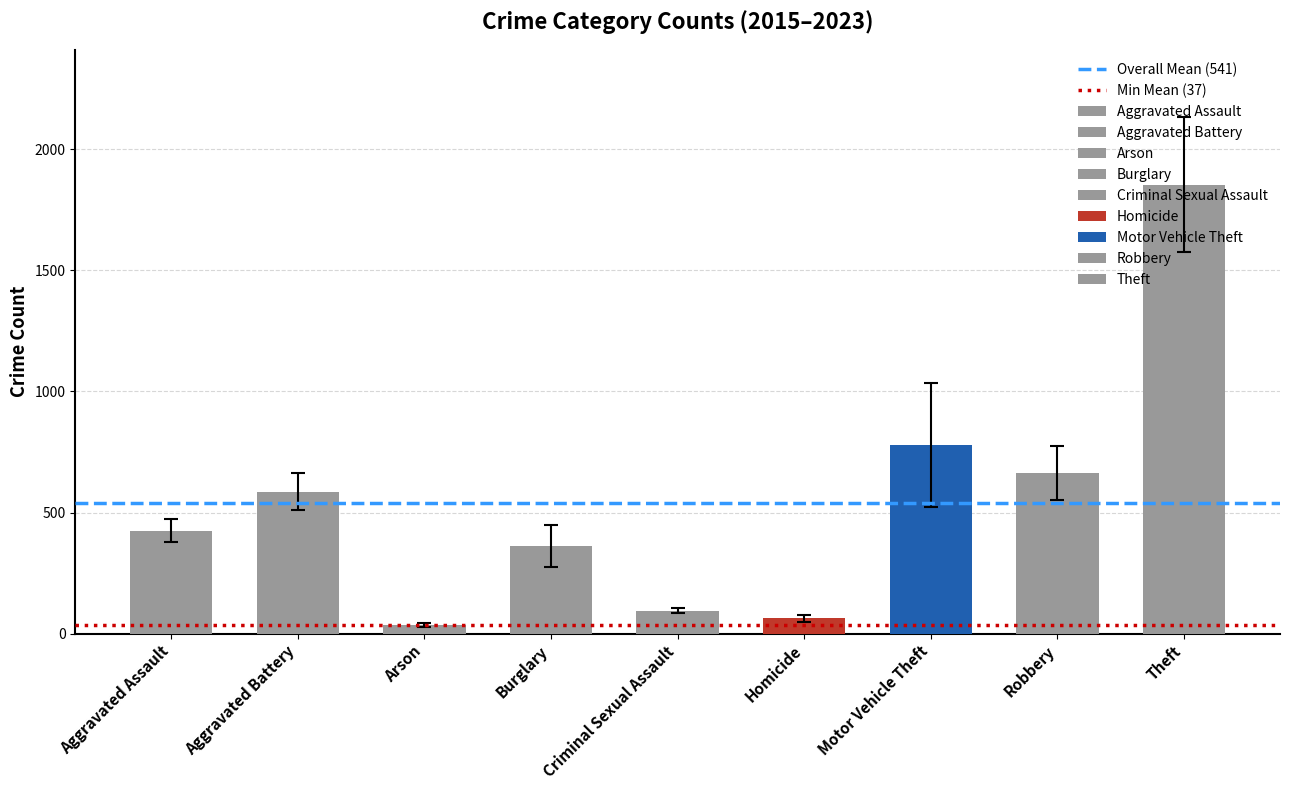

Is it true that Min Mean (37) equals 61.0 at Aggravated Battery?

False